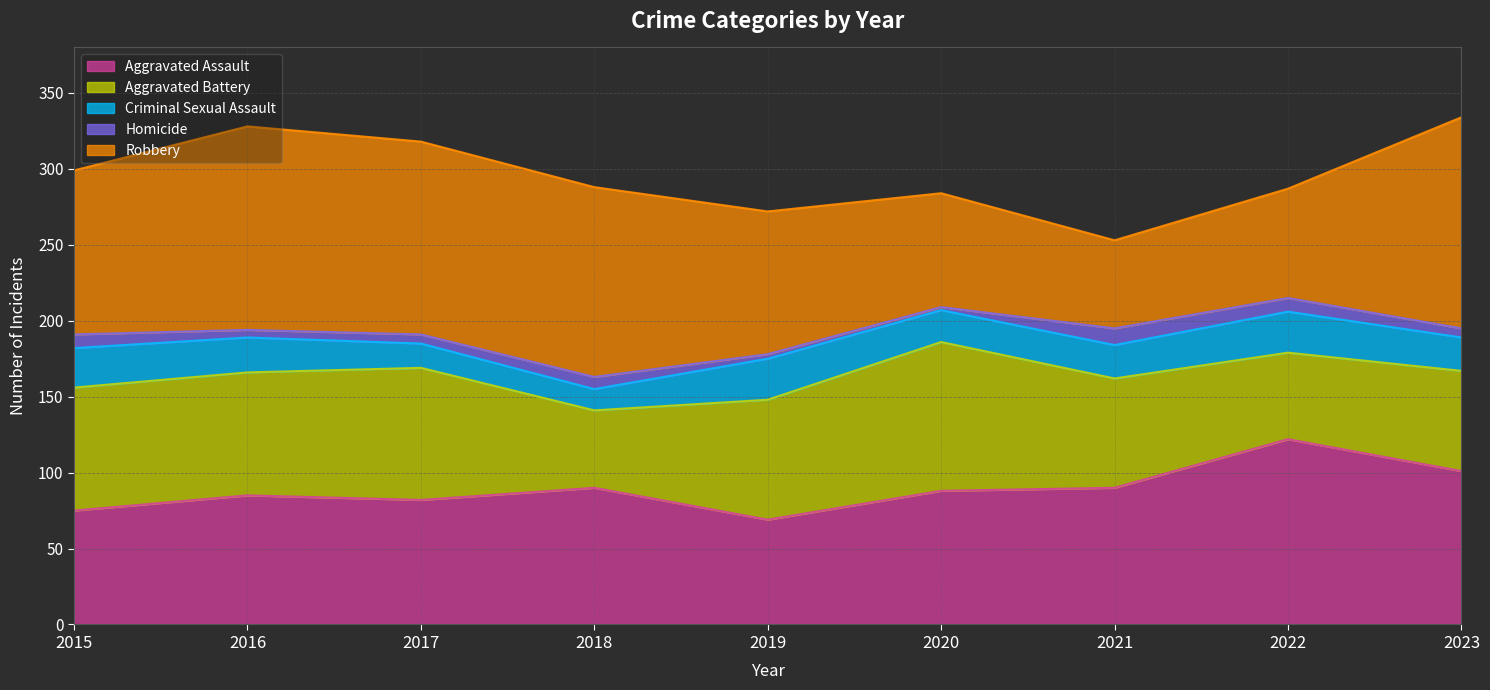

Where is the first local maximum for Aggravated Assault?

2016